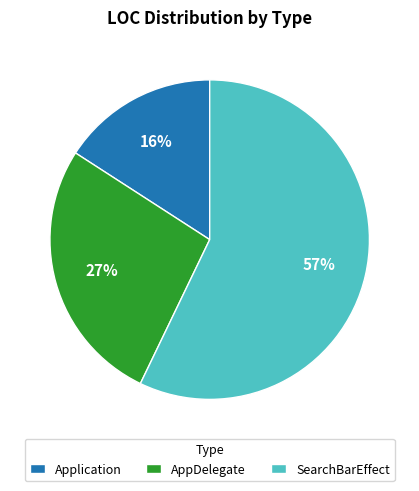

Which slice represents more than half of the pie?

SearchBarEffect